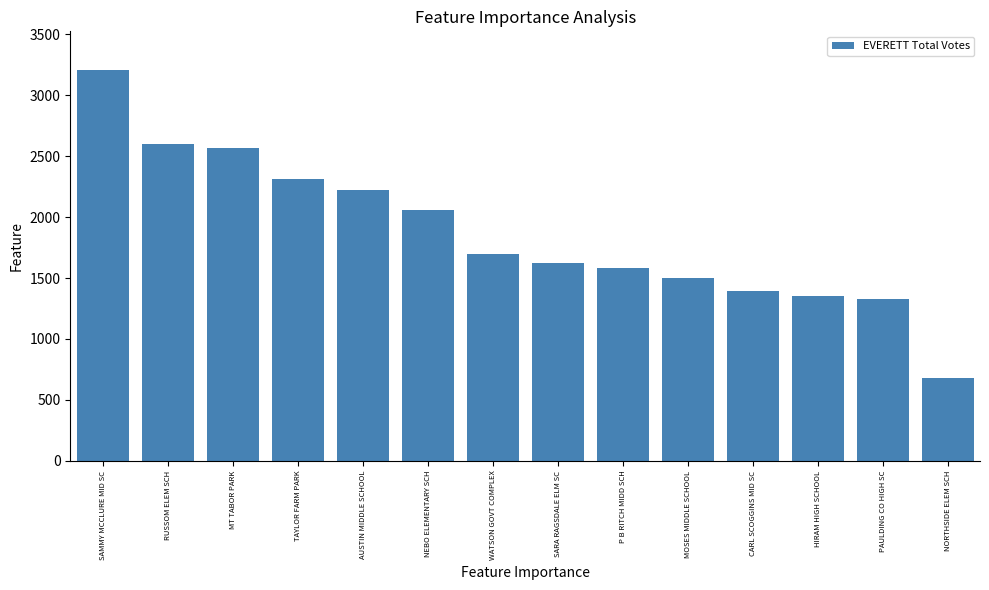

Which label corresponds to the largest value in the chart?

SAMMY MCCLURE MID SC